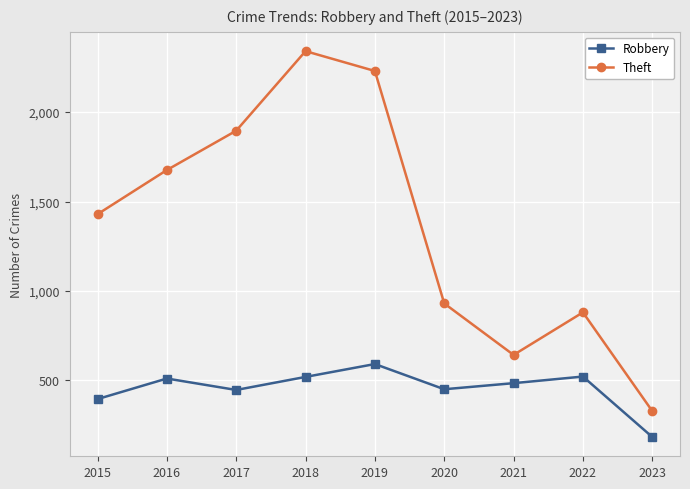

Which label corresponds to the smallest value in the chart?

2023